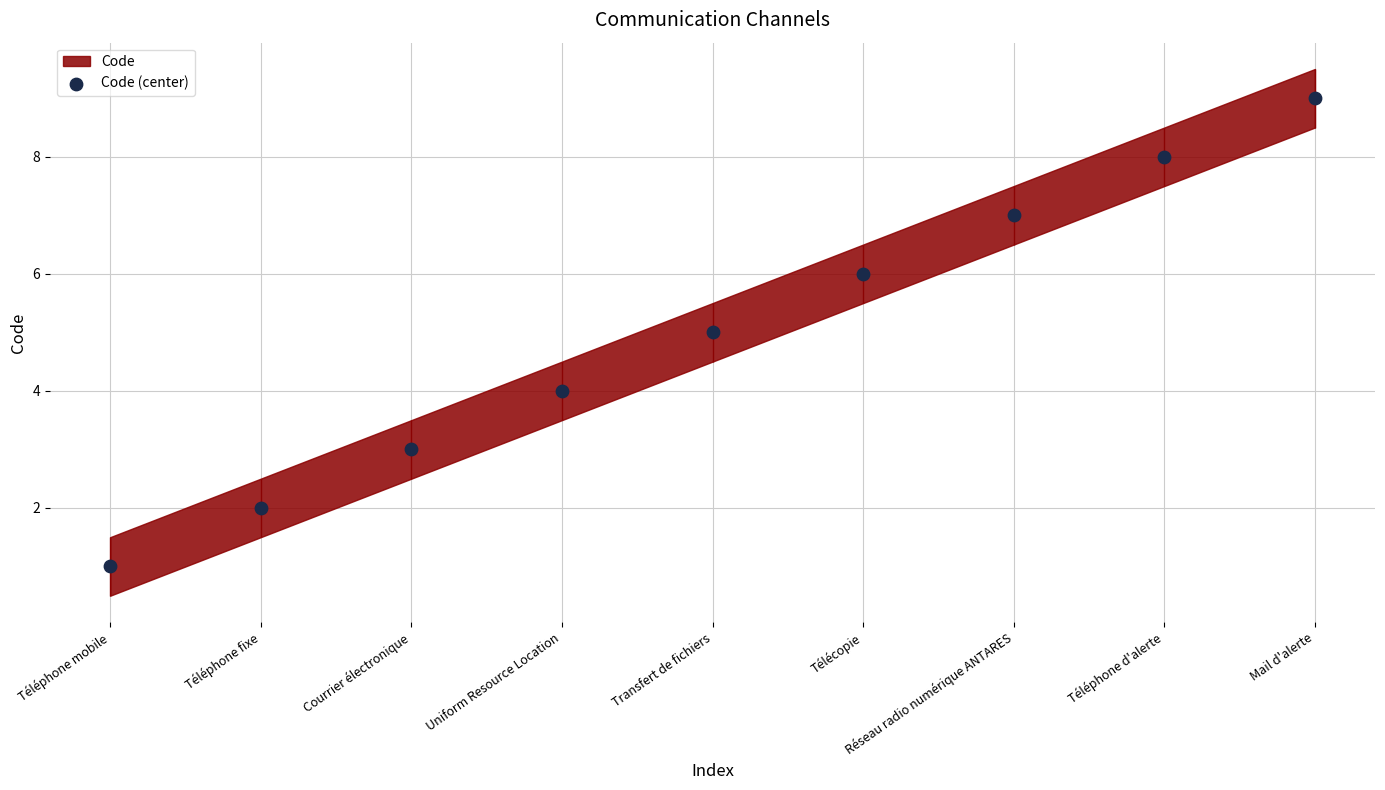

Which has a higher value, Transfert de fichiers or Téléphone d'alerte?

Téléphone d'alerte